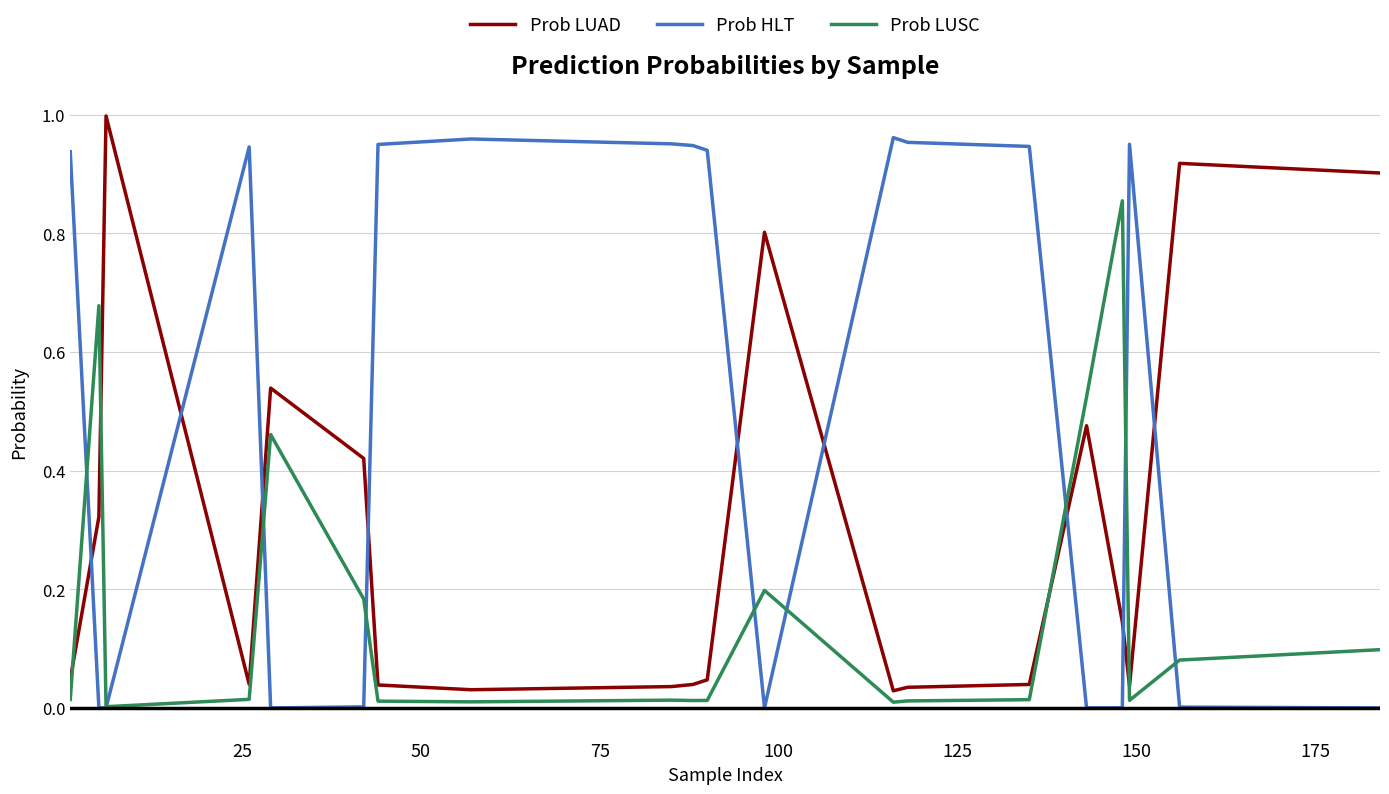

After their last crossing, which series has the higher values: Prob LUAD or Prob LUSC?

Prob LUAD